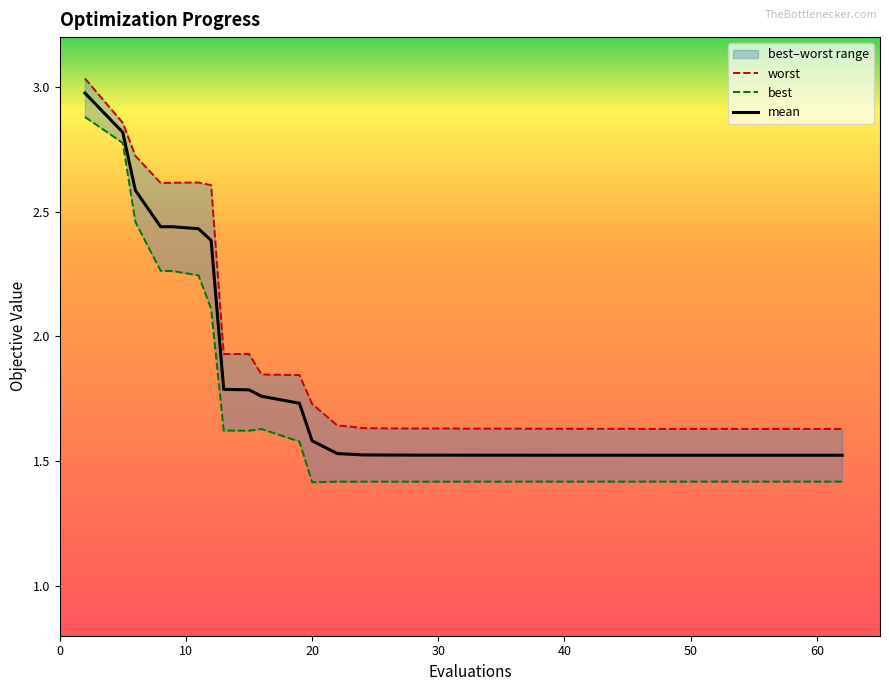

What is the minimum value shown in the chart?

1.4